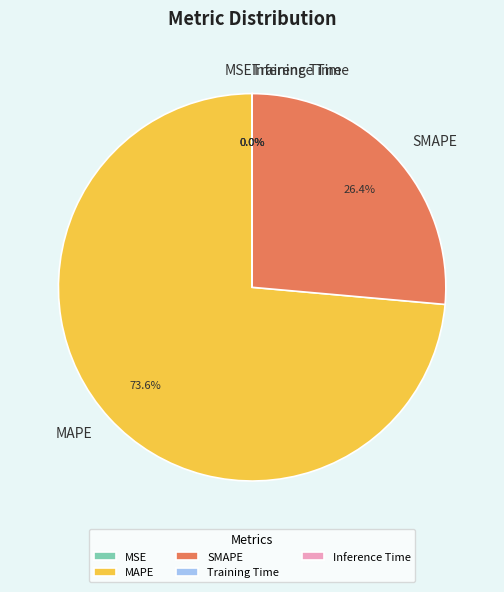

Which slice is the largest?

MAPE